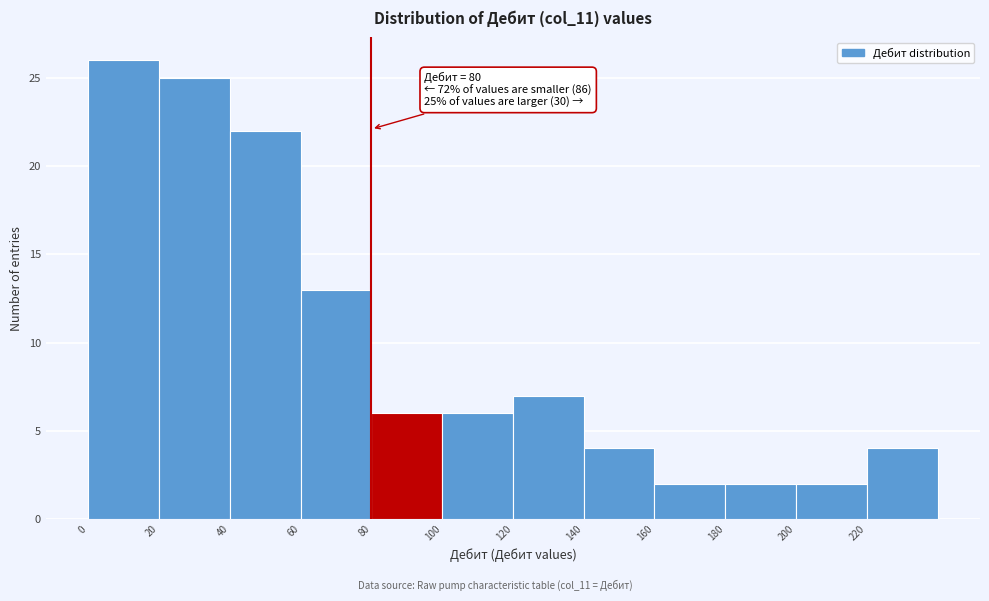

Which range on the x-axis has the tallest bar?

0 to 20